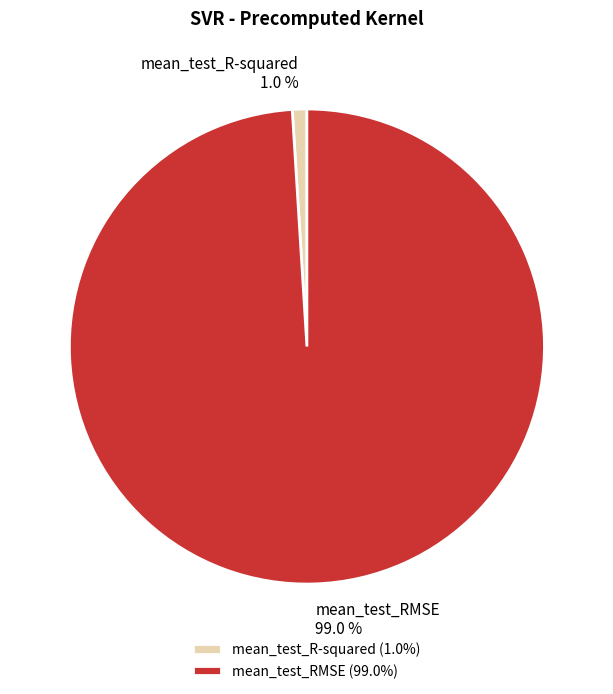

Rank the categories by value from highest to lowest.

mean_test_RMSE, mean_test_R-squared